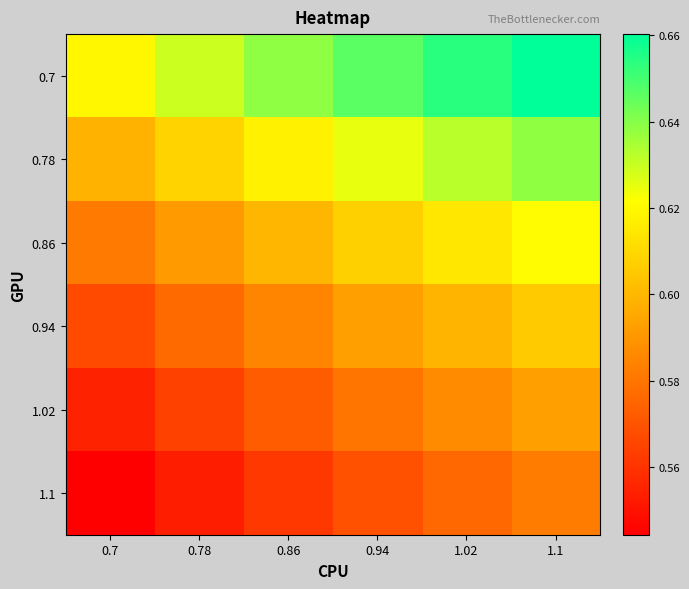

What is the smallest value displayed?

0.5